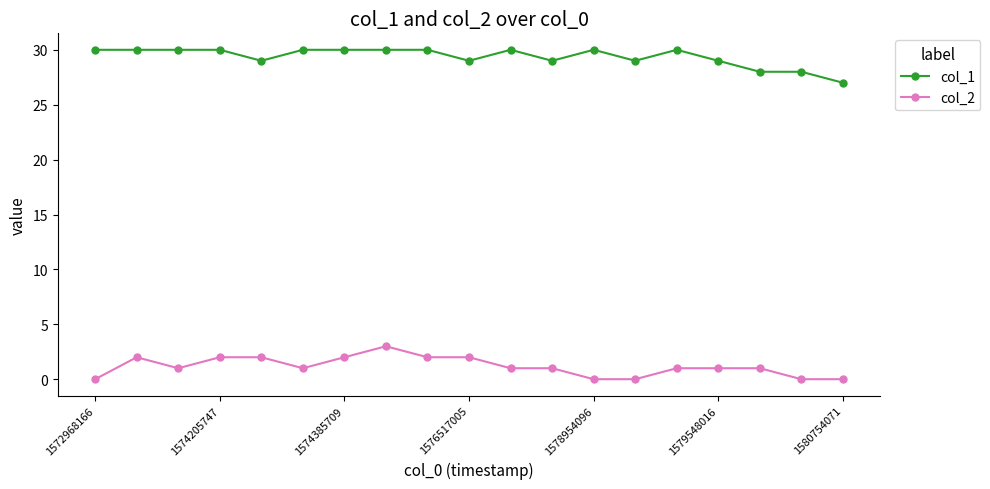

What is the value of the col_1 point at the 8th from the left?

30